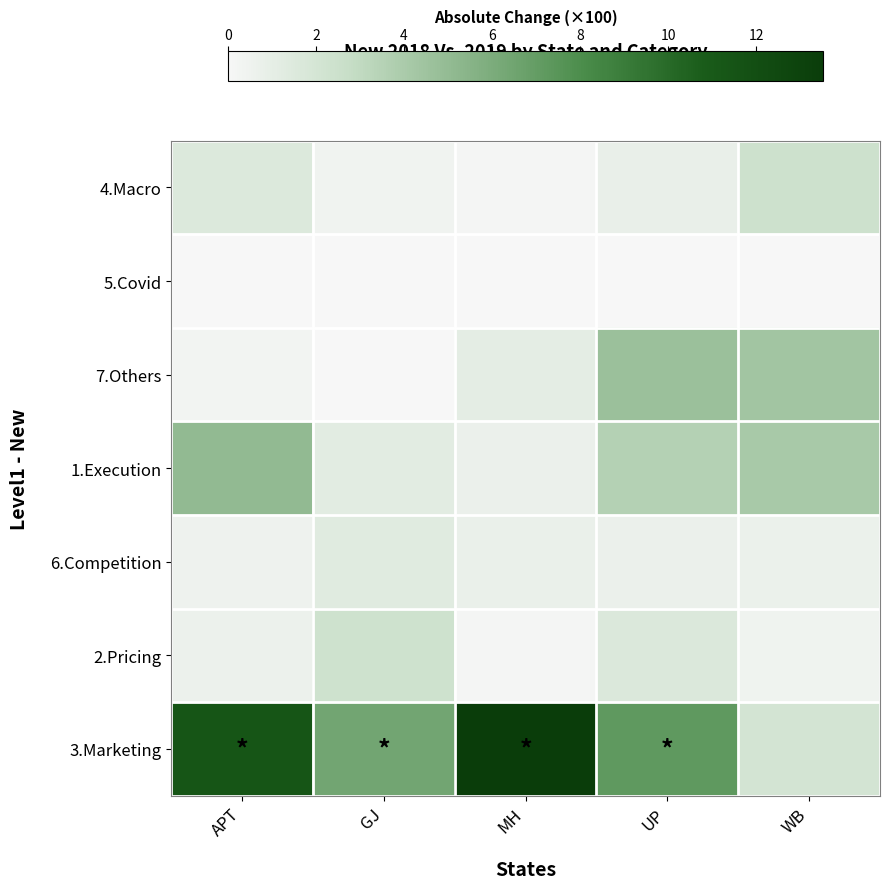

Reading left to right, extract all data points from this chart.

4.Macro: APT=1.6	GJ=0.4	MH=0.2	UP=0.8	WB=2.4
5.Covid: APT=0.0	GJ=0.0	MH=0.0	UP=0.0	WB=0.0
7.Others: APT=0.3	GJ=0.0	MH=1.1	UP=4.7	WB=4.4
1.Execution: APT=5.0	GJ=1.2	MH=0.7	UP=3.6	WB=4.1
6.Competition: APT=0.5	GJ=1.3	MH=0.8	UP=0.7	WB=0.7
2.Pricing: APT=0.6	GJ=2.4	MH=0.2	UP=1.6	WB=0.4
3.Marketing: APT=11.4	GJ=6.4	MH=13.5	UP=7.2	WB=2.1